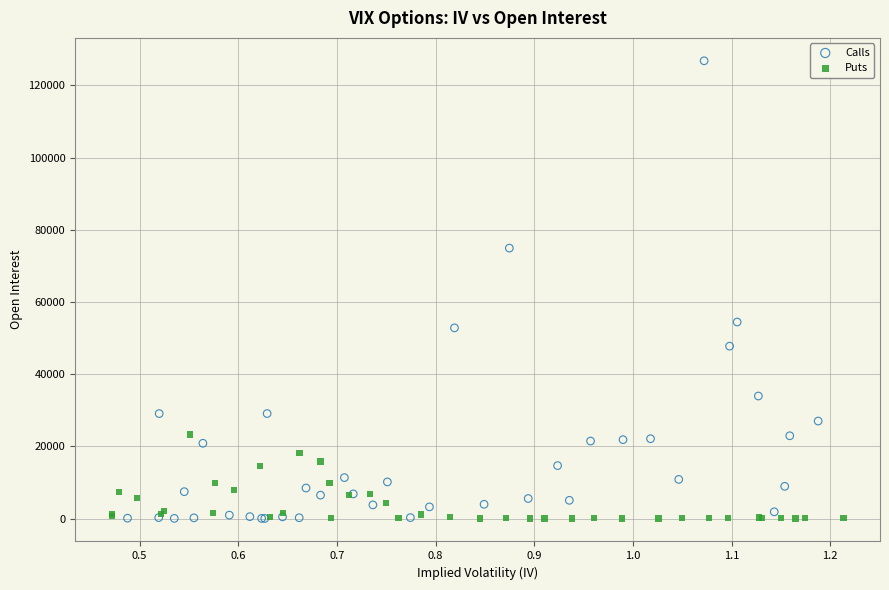

Which series has the widest spread of Y values?

Calls